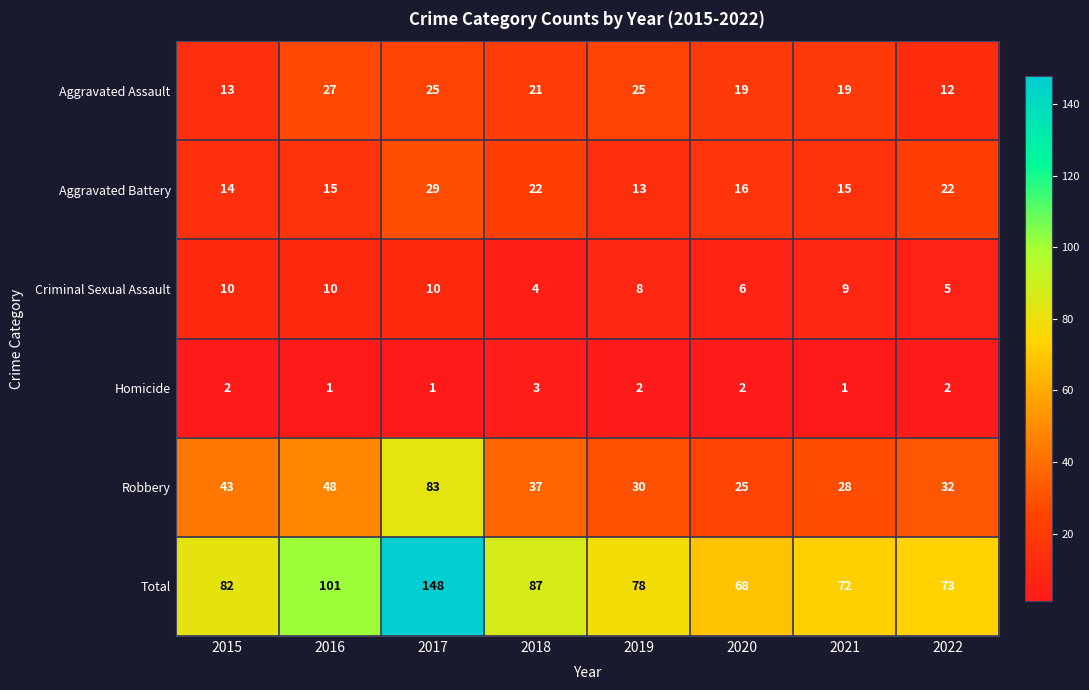

Rank the series at 2019 from lowest to highest value.

Homicide, Criminal Sexual Assault, Aggravated Battery, Aggravated Assault, Robbery, Total